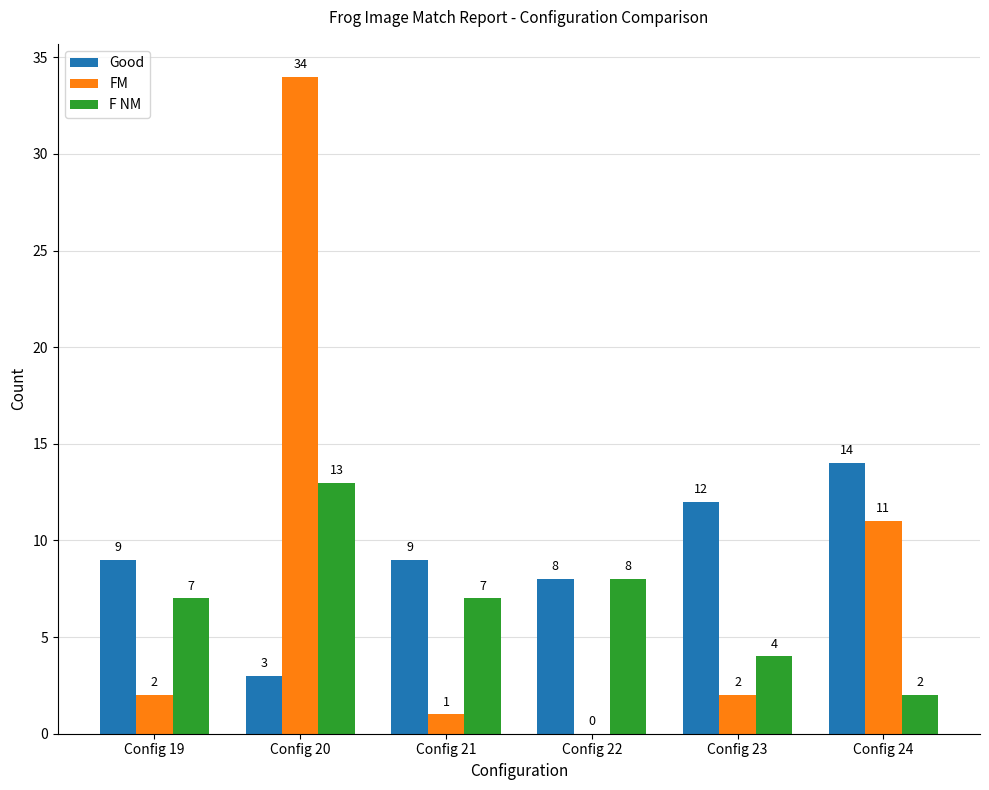

What is the sum of the Good values at Config 20 and Config 19?

12